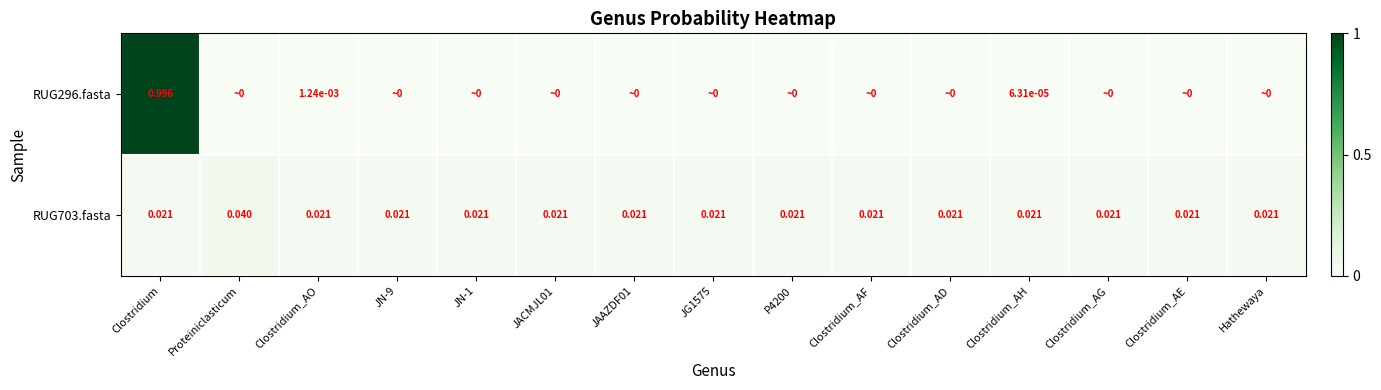

At which label does RUG703.fasta reach its peak?

Proteiniclasticum